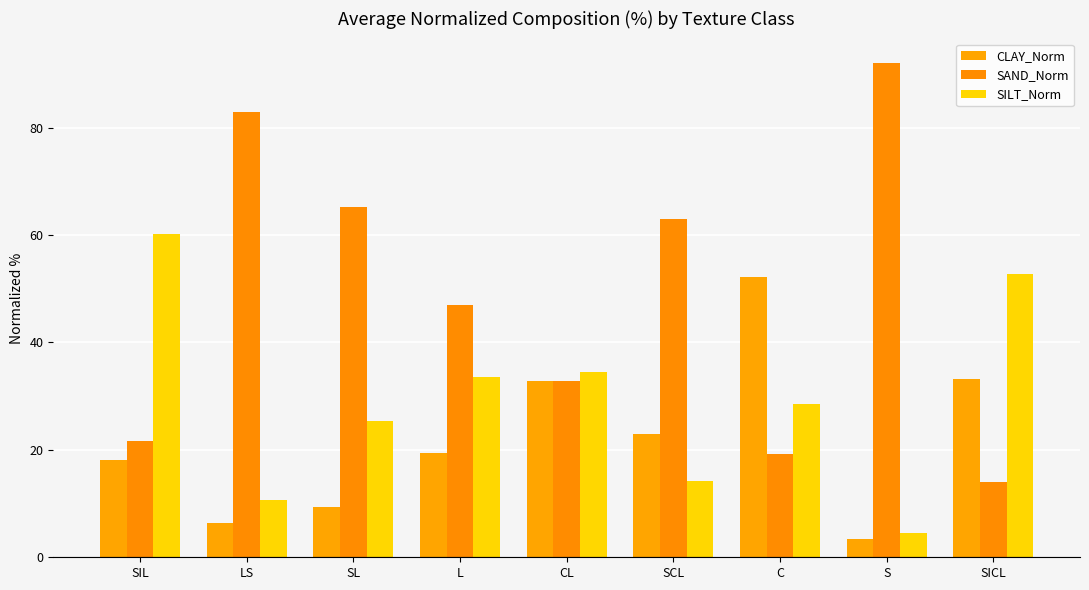

Between L and LS, which is larger?

L